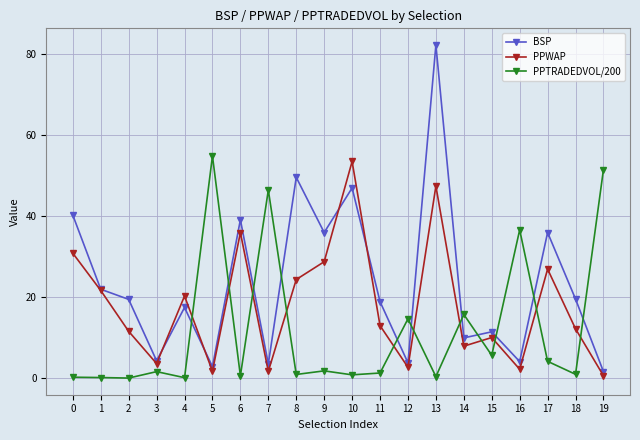

True or false: BSP has more than 1 points higher than both neighbors.

True